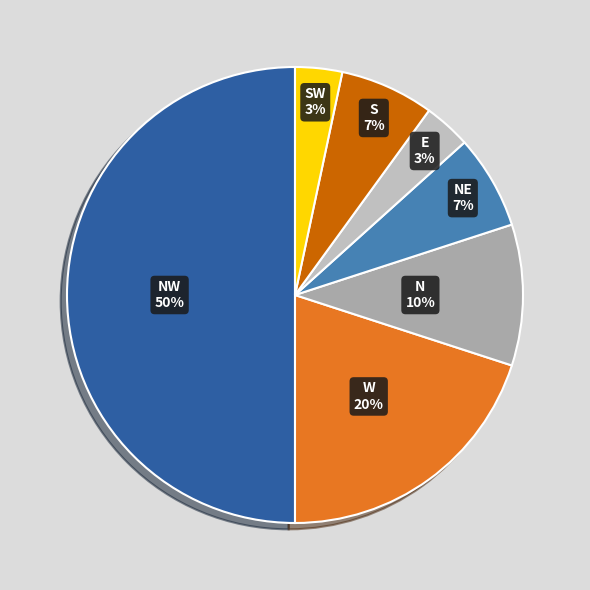

Is there any slice that represents more than half of the pie?

No